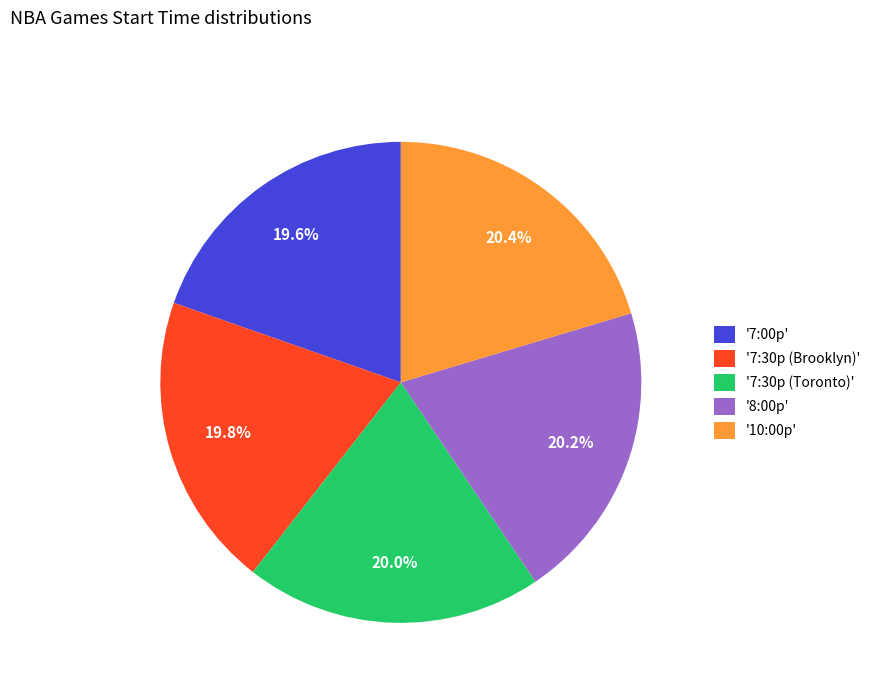

Does '7:30p (Toronto)' represent more than half of the total?

No